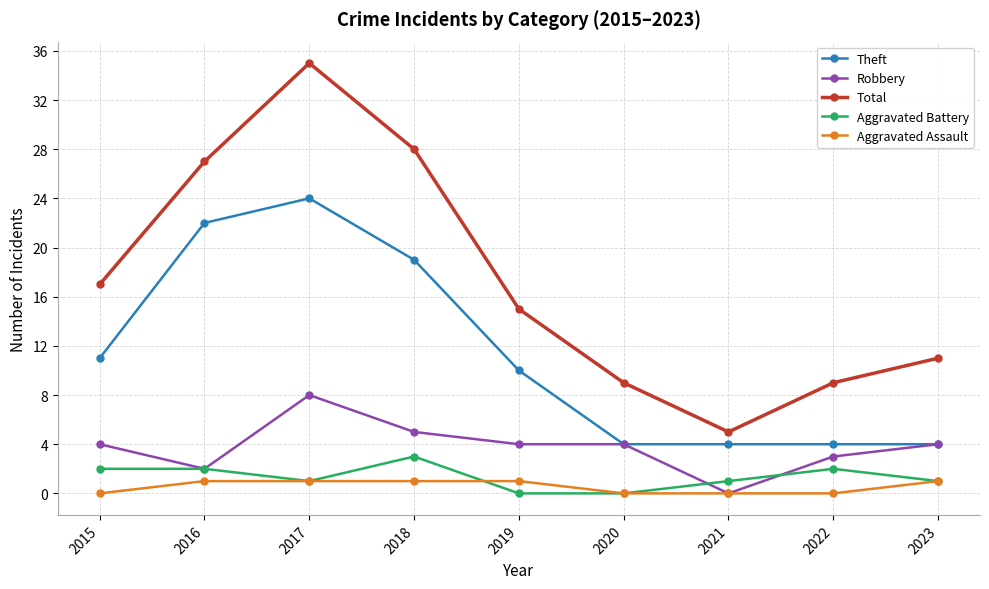

What is the sum of all Robbery values?

34